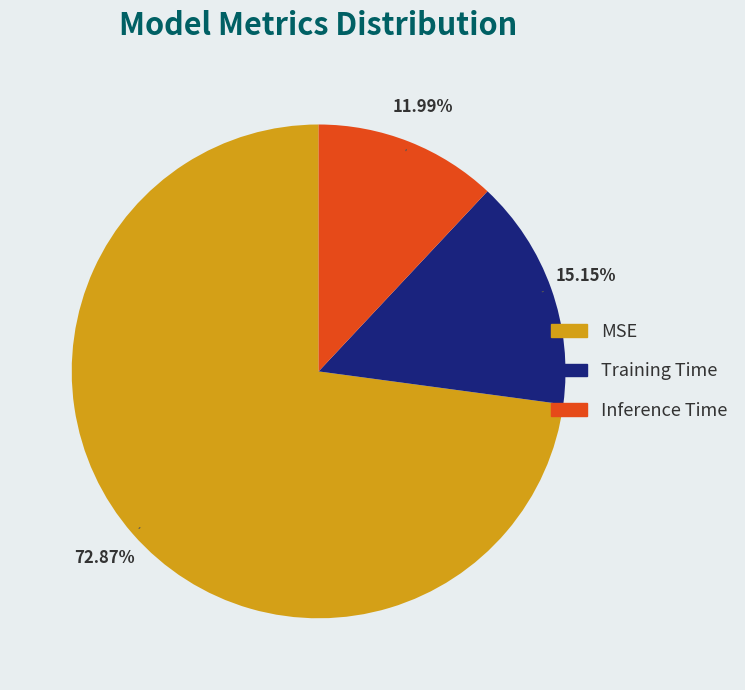

What is the smallest slice in the pie chart?

Inference Time